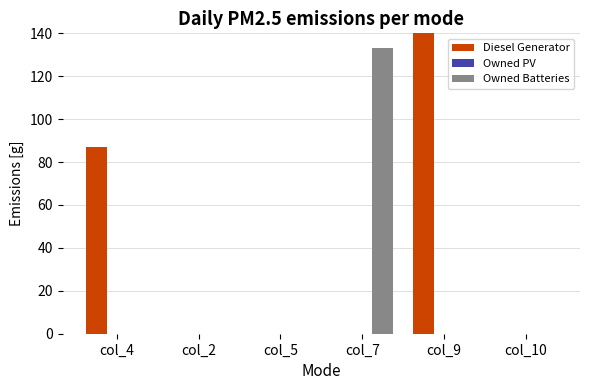

Reading left to right, list all the values displayed in this chart.

Diesel Generator: col_4=87	col_2=0	col_5=0	col_7=0	col_9=198	col_10=0
Owned PV: col_4=0	col_2=0	col_5=0	col_7=0	col_9=0	col_10=0
Owned Batteries: col_4=0	col_2=0	col_5=0	col_7=133	col_9=0	col_10=0